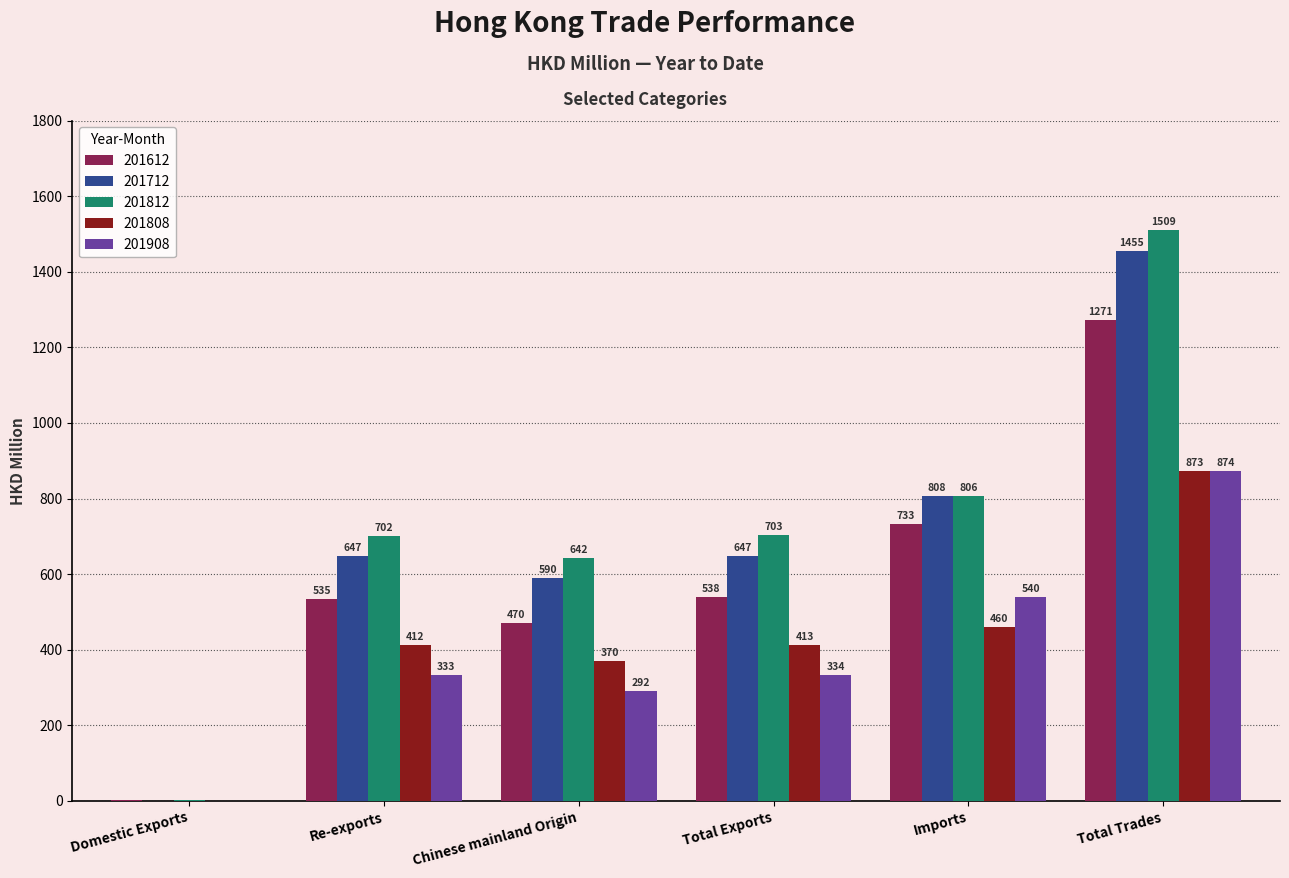

Which series has the largest total across all categories?

201812